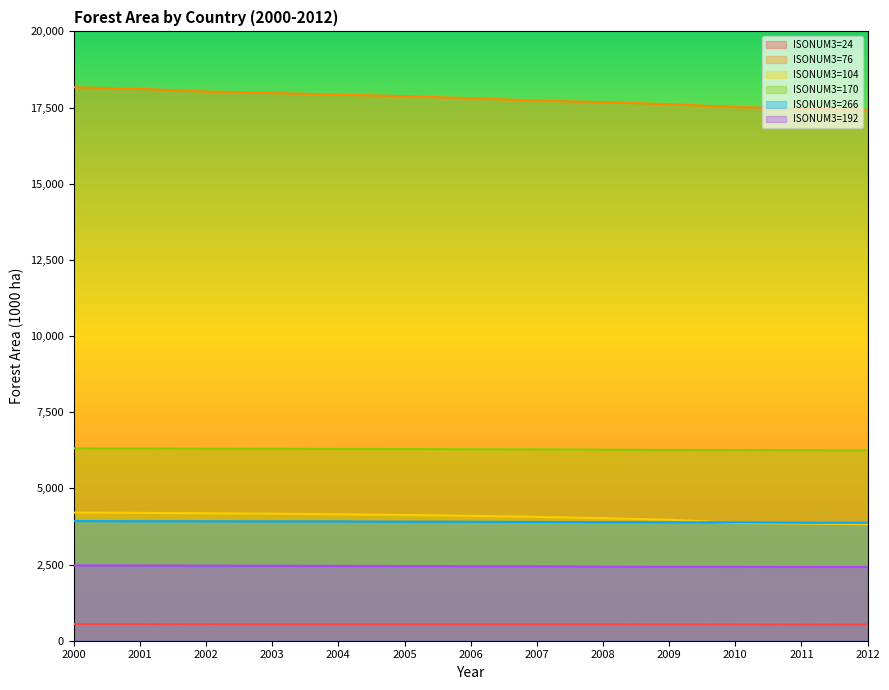

Reading right to left, extract all data points from this chart.

ISONUM3=24: 2012=529.8	2011=531.0	2010=532.5	2009=538.3	2008=539.7	2007=540.3	2006=540.5	2005=542.1	2004=542.2	2003=543.3	2002=544.0	2001=545.2	2000=545.5
ISONUM3=76: 2012=17416.5	2011=17467.7	2010=17517.5	2009=17612.2	2008=17675.8	2007=17731.7	2006=17805.3	2005=17876.2	2004=17925.1	2003=17980.7	2002=18027.6	2001=18114.1	2000=18167.6
ISONUM3=104: 2012=3827.2	2011=3845.7	2010=3866.3	2009=3971.0	2008=4022.7	2007=4064.6	2006=4099.8	2005=4128.2	2004=4149.4	2003=4170.9	2002=4182.7	2001=4196.8	2000=4205.2
ISONUM3=170: 2012=6246.2	2011=6252.8	2010=6256.9	2009=6261.4	2008=6270.0	2007=6280.2	2006=6286.1	2005=6291.4	2004=6293.3	2003=6302.0	2002=6304.2	2001=6307.6	2000=6312.9
ISONUM3=266: 2012=3869.7	2011=3872.6	2010=3886.1	2009=3889.0	2008=3893.2	2007=3898.9	2006=3904.4	2005=3907.7	2004=3916.5	2003=3917.7	2002=3920.4	2001=3921.4	2000=3928.5
ISONUM3=192: 2012=2420.2	2011=2421.3	2010=2424.4	2009=2425.8	2008=2431.2	2007=2444.0	2006=2446.1	2005=2450.5	2004=2456.1	2003=2461.1	2002=2463.8	2001=2468.2	2000=2471.0